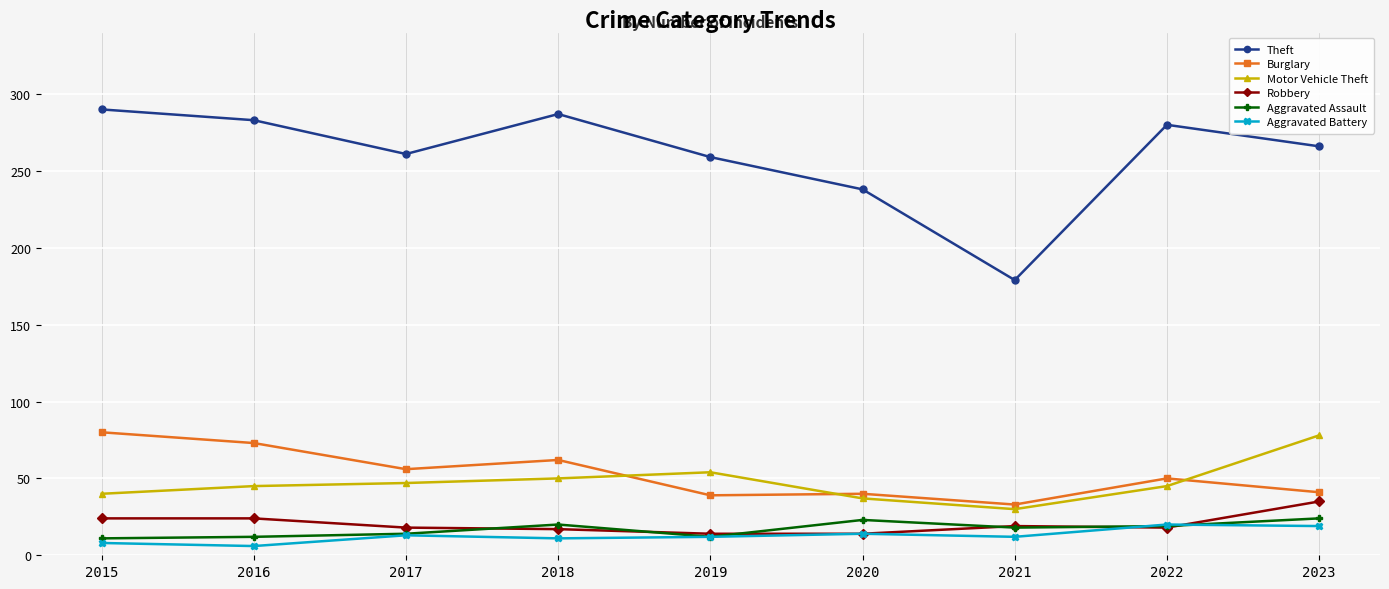

Count the number of data series in this chart.

6